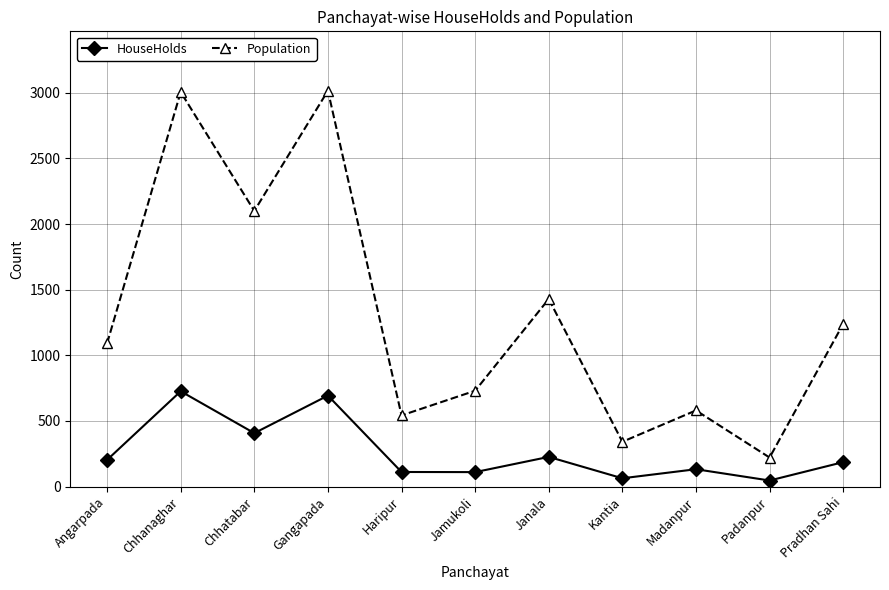

What is the difference between the highest and lowest values at Chhanaghar?

2280